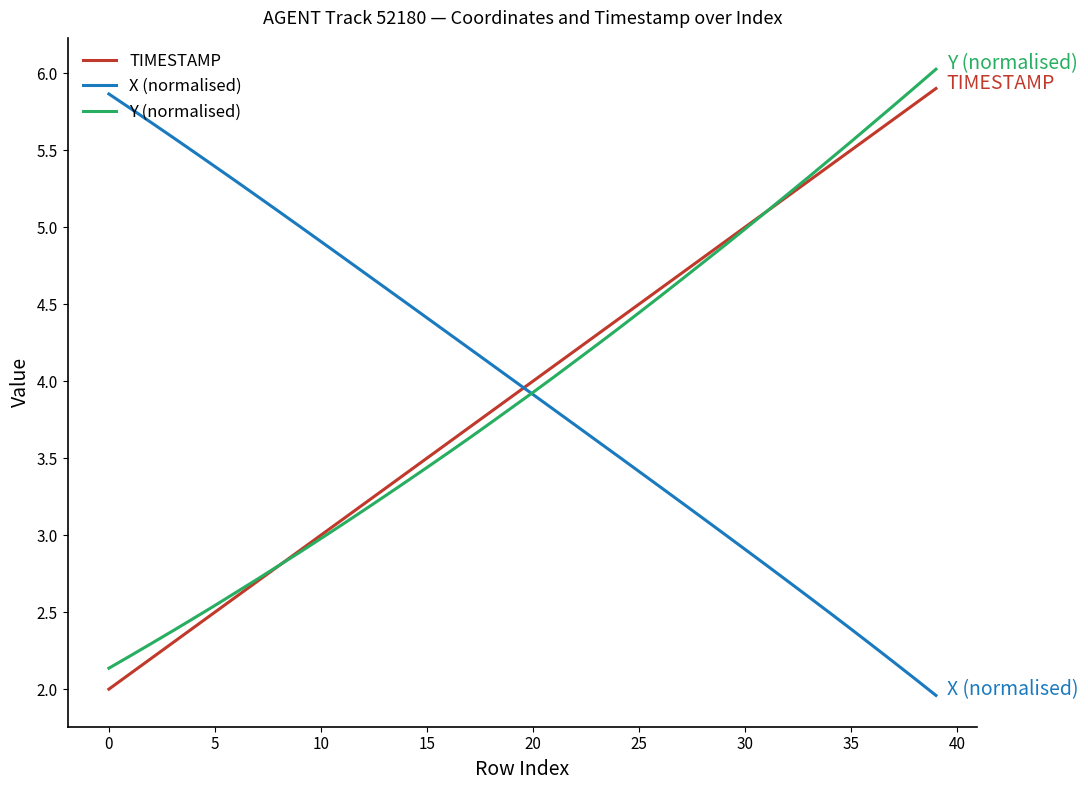

What are all the series names shown in the legend?

TIMESTAMP, X (normalised), Y (normalised)